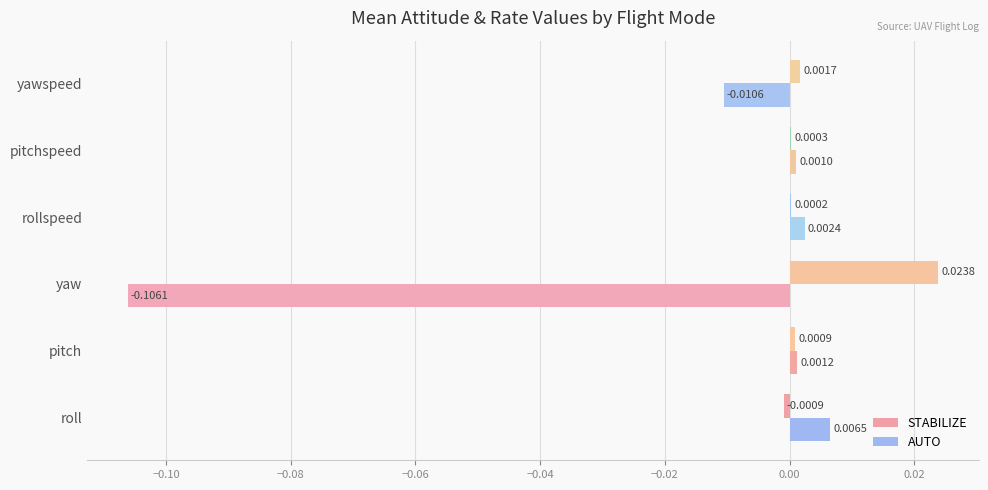

Between roll and rollspeed, which series saw the biggest shift?

AUTO